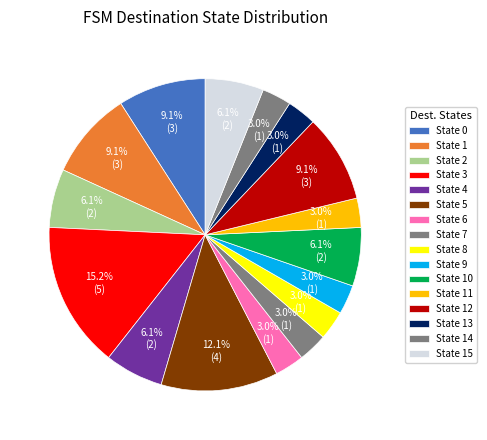

How many segments does this pie chart have?

16